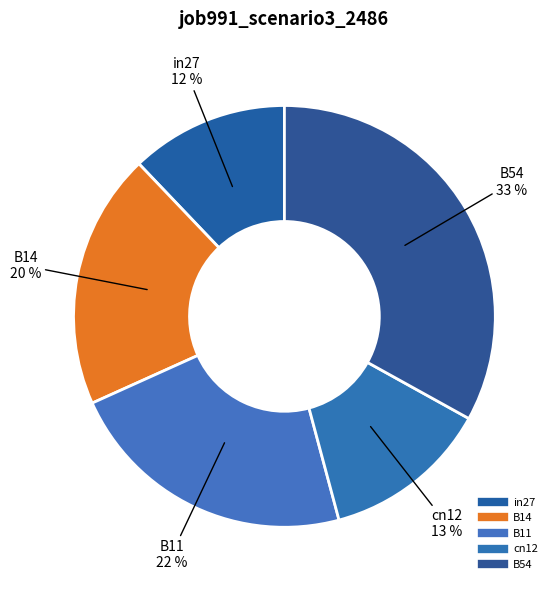

What percentage do B14 and cn12 together represent?

32.4%